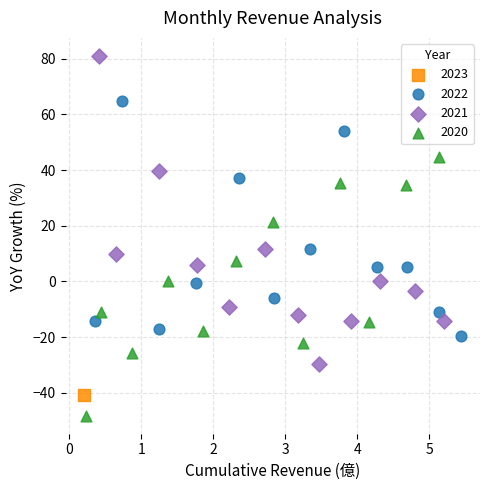

What are all the series names shown in the legend?

2023, 2022, 2021, 2020